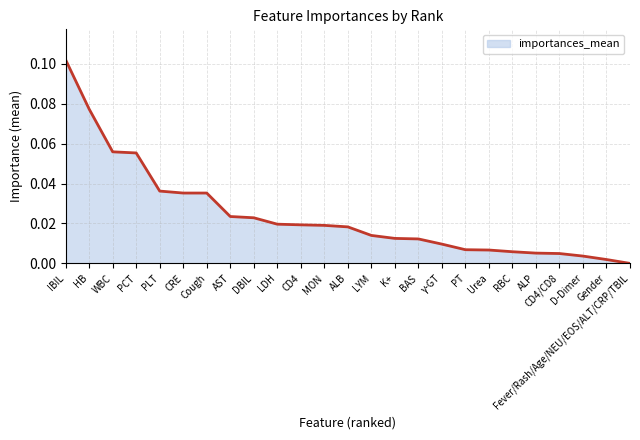

Which has a higher value, BAS or DBIL?

DBIL